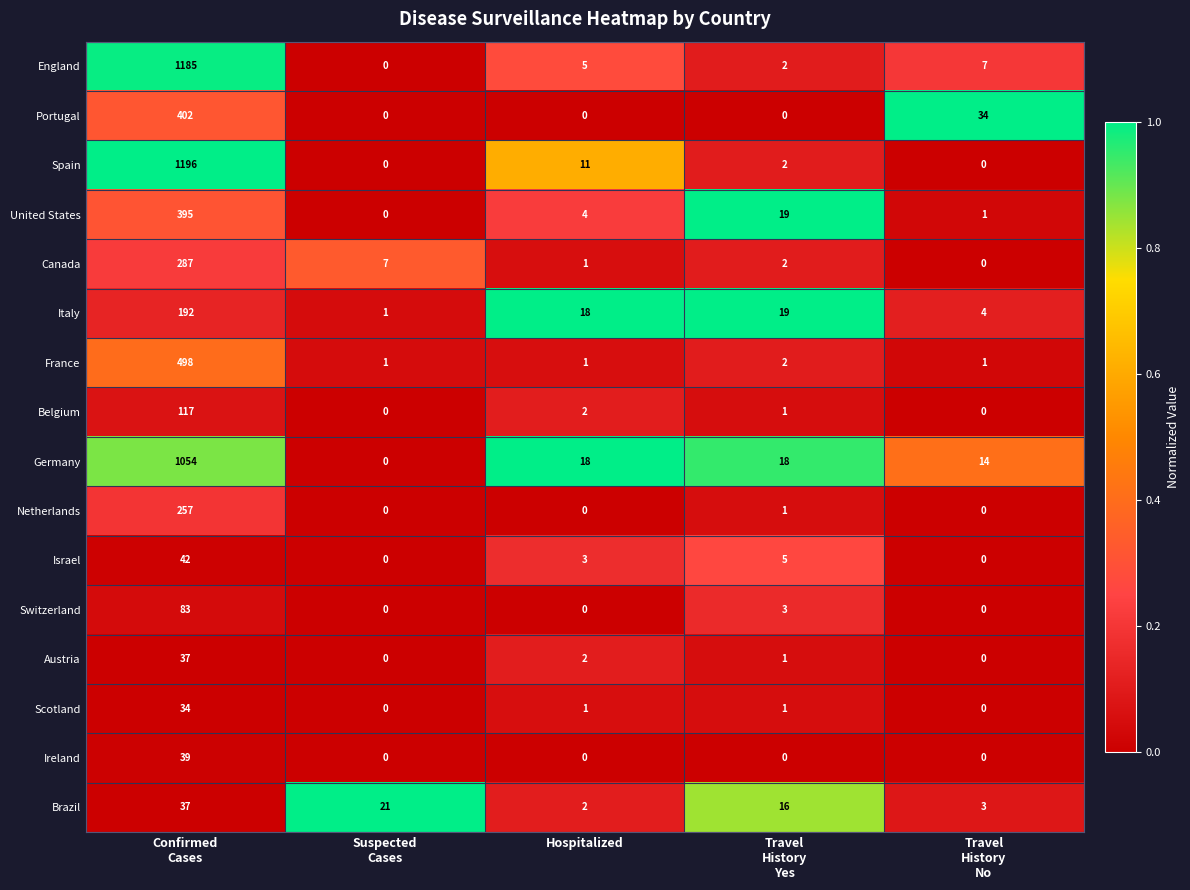

True or false: Belgium has a value of 1 at Hospitalized.

False